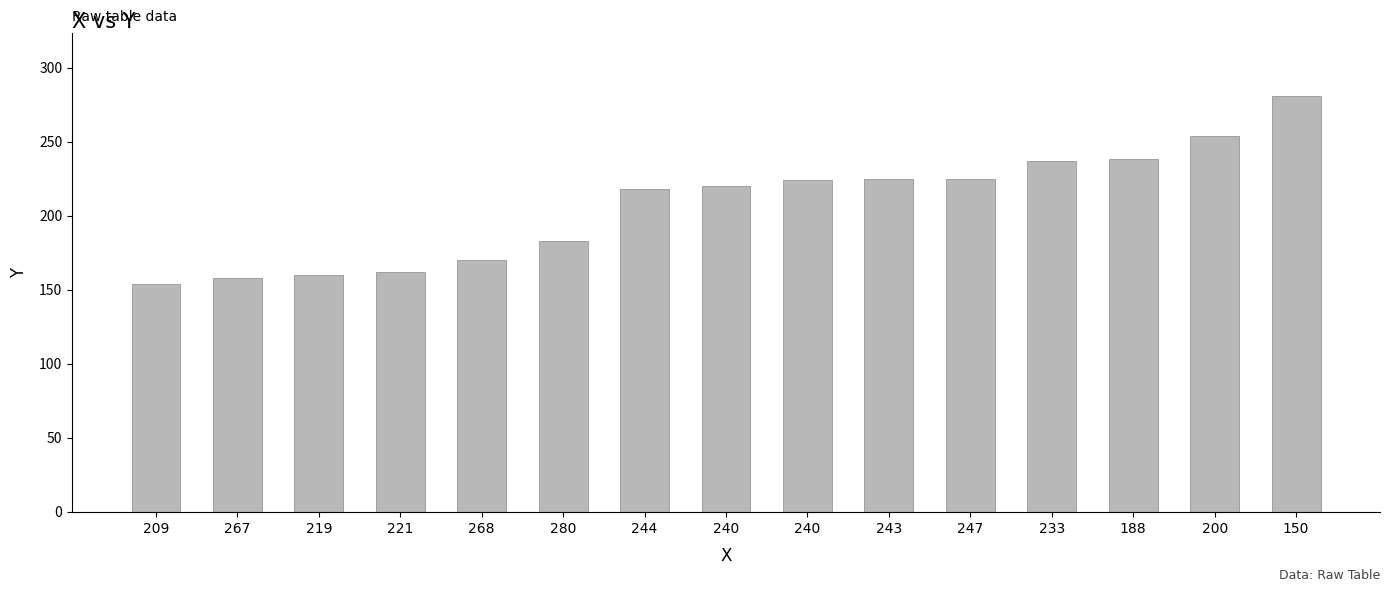

How many distinct data groups are displayed?

1